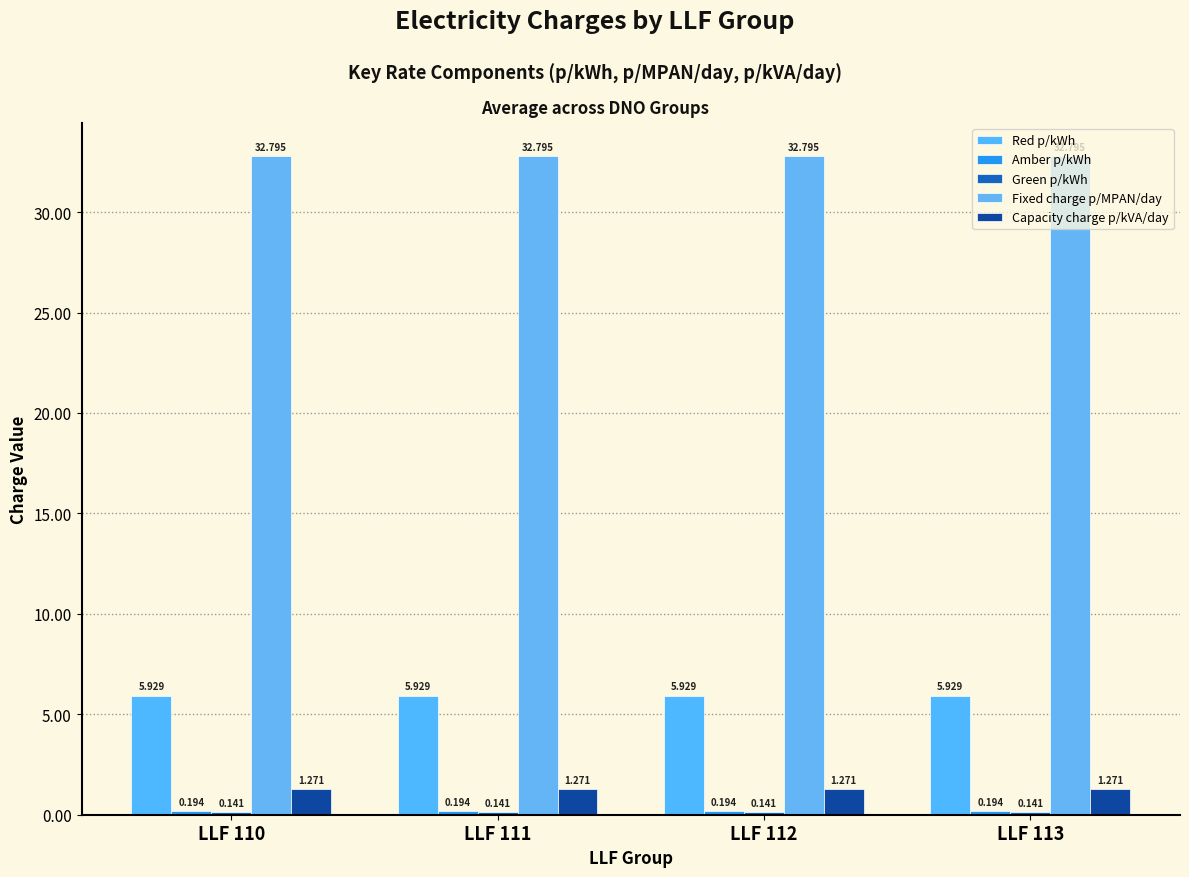

Which series has the widest spread of values?

Red p/kWh